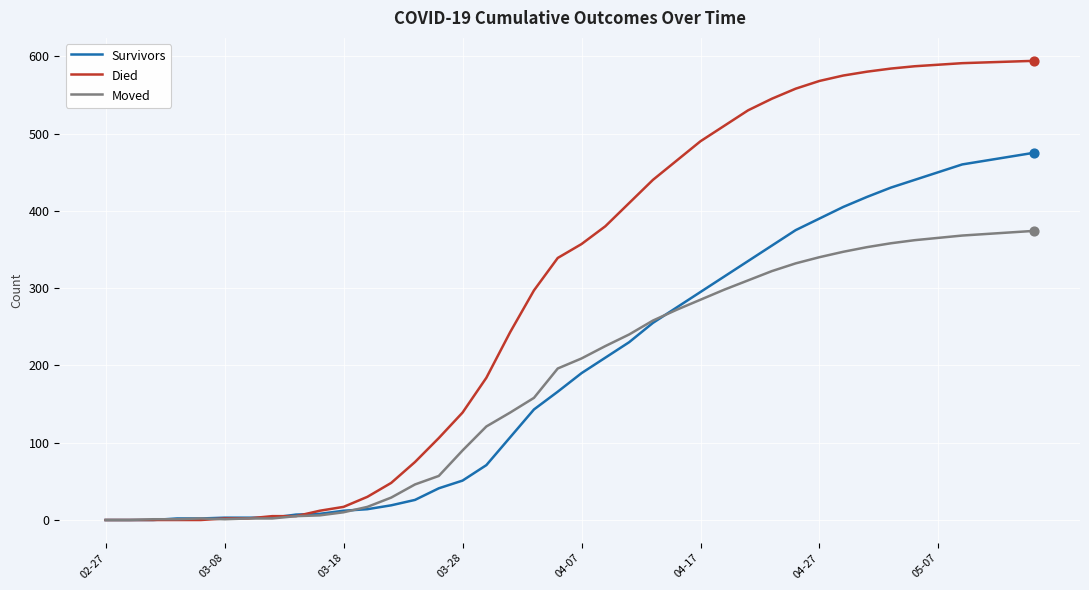

What are all the series names shown in the legend?

Survivors, Died, Moved